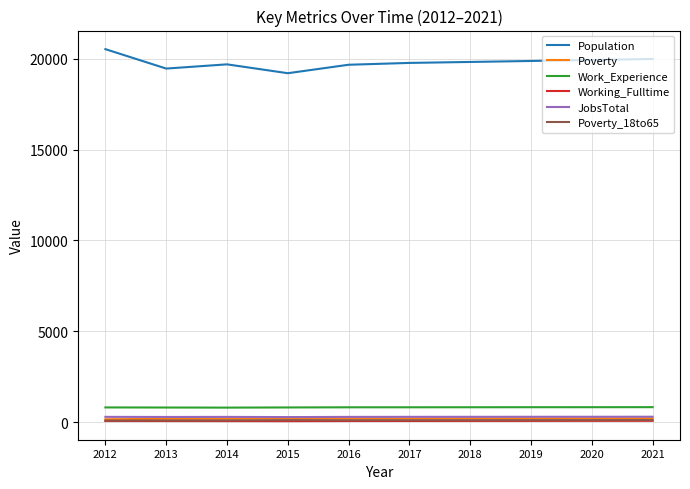

Which series has the widest spread of values?

Population